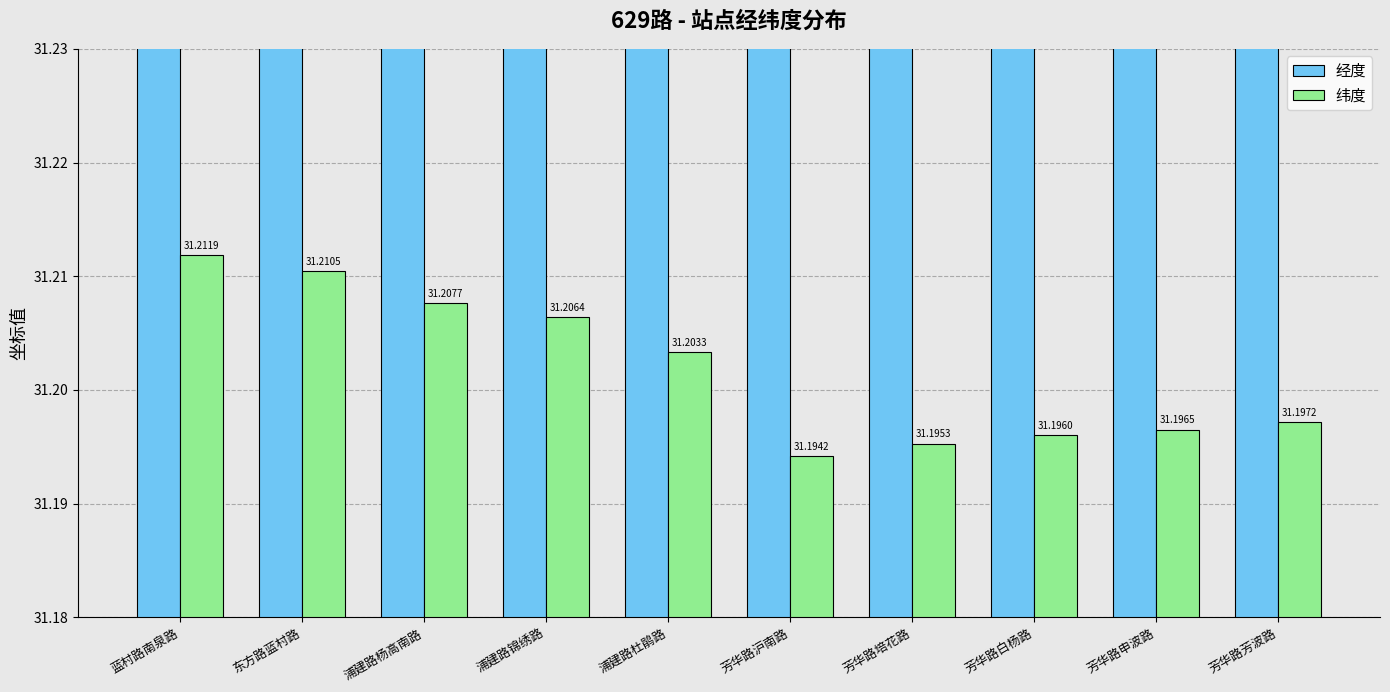

Is the value of 经度 at 浦建路杨高南路 greater than the value of 纬度 at 芳华路白杨路?

Yes